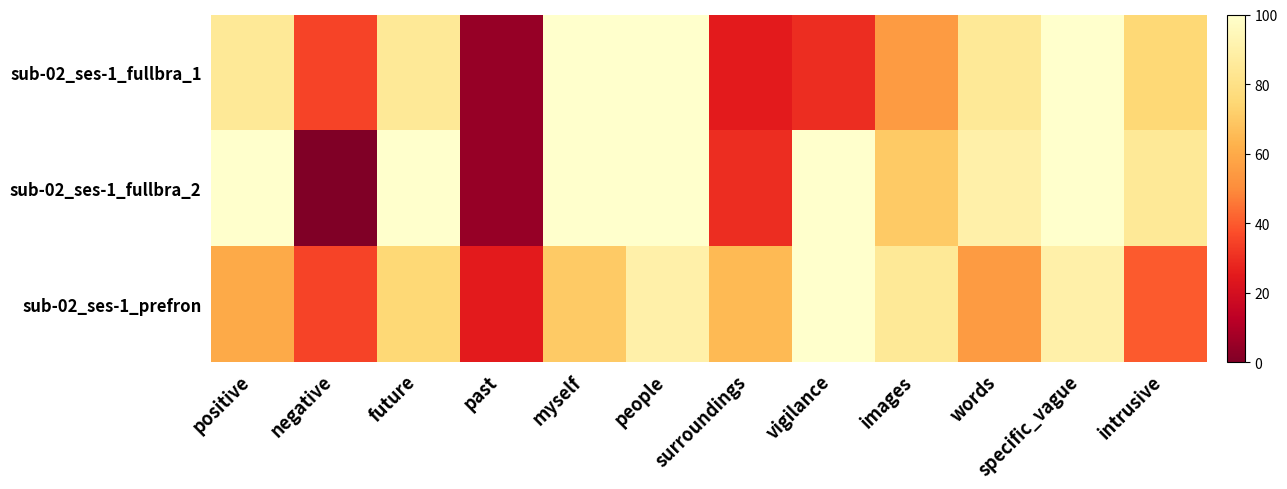

Reading left to right, extract all data points from this chart.

sub-02_ses-1_fullbra_1: positive=85	negative=35	future=85	past=5	myself=100	people=100	surroundings=25	vigilance=30	images=55	words=85	specific_vague=100	intrusive=75
sub-02_ses-1_fullbra_2: positive=100	negative=0	future=100	past=5	myself=100	people=100	surroundings=30	vigilance=100	images=70	words=90	specific_vague=100	intrusive=85
sub-02_ses-1_prefron: positive=60	negative=35	future=75	past=25	myself=70	people=90	surroundings=65	vigilance=100	images=85	words=55	specific_vague=90	intrusive=40